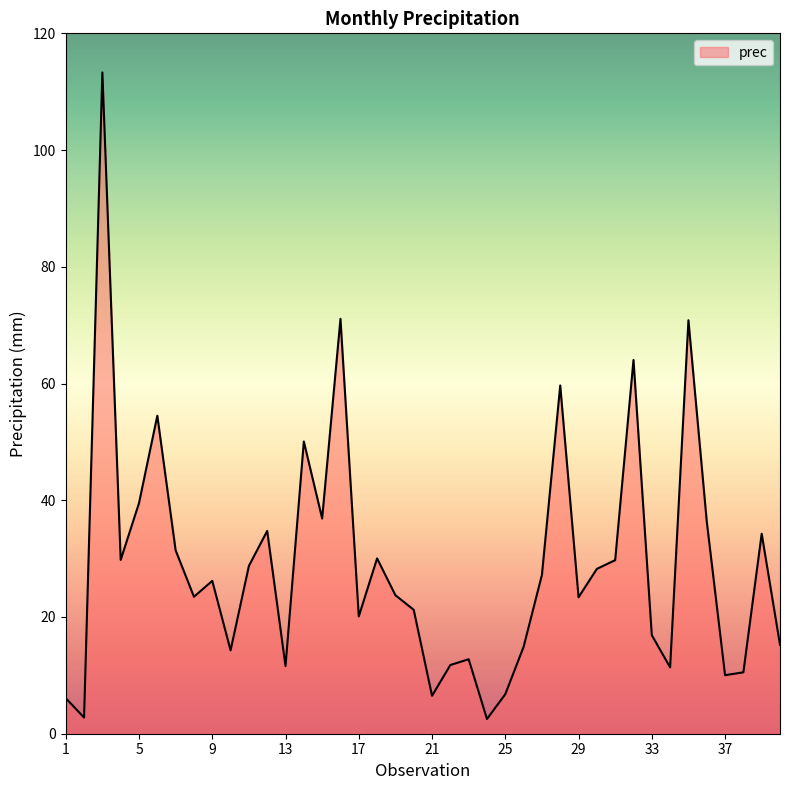

What is the difference between the maximum and minimum values?

110.8